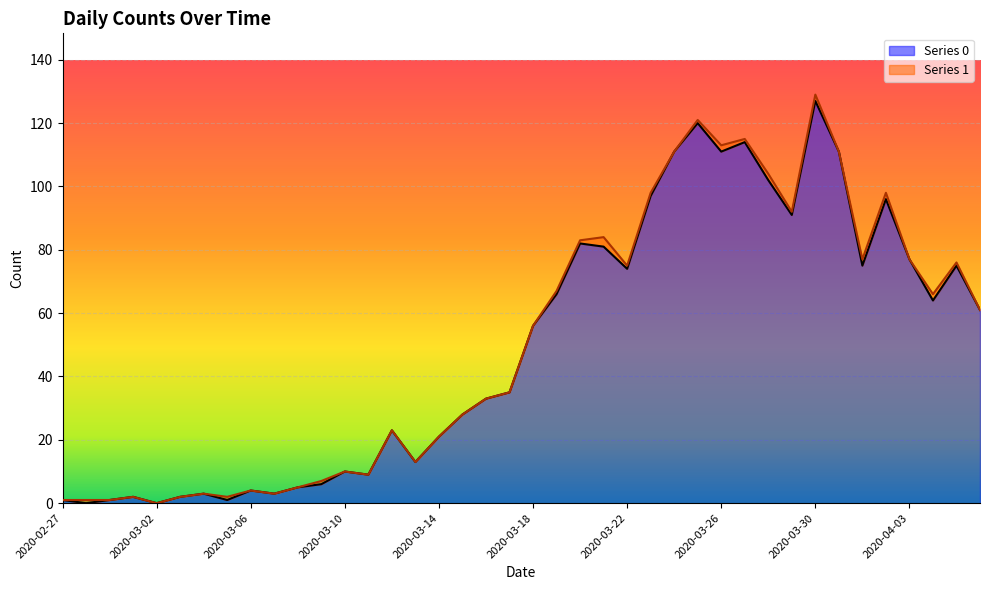

How many points are higher than both their immediate neighbors (excluding endpoints)?

11